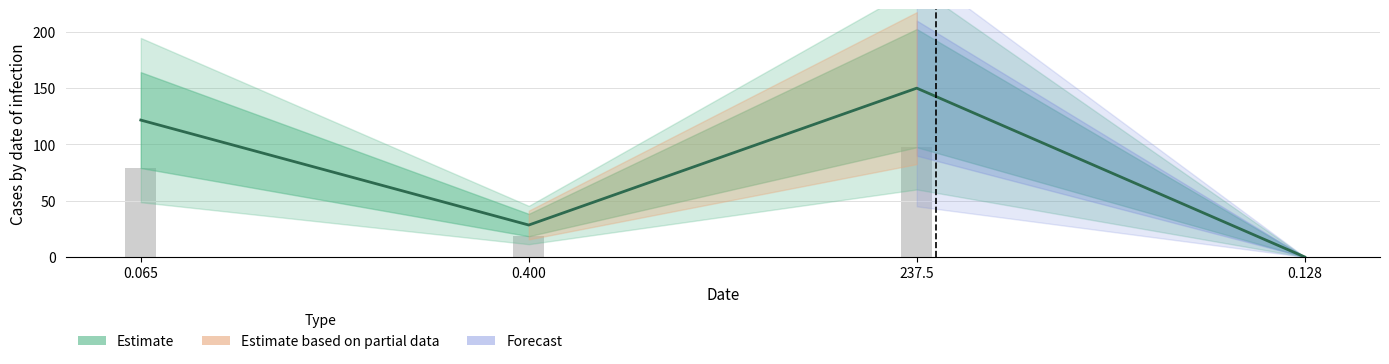

List the labels in order of value, largest first.

237.5, 0.065, 0.400, 0.128